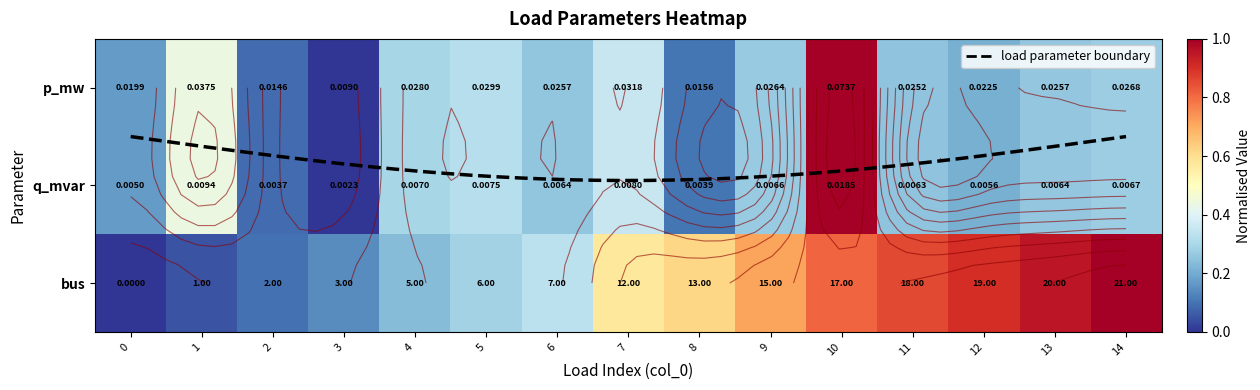

At which category is the sum across all series the highest?

10